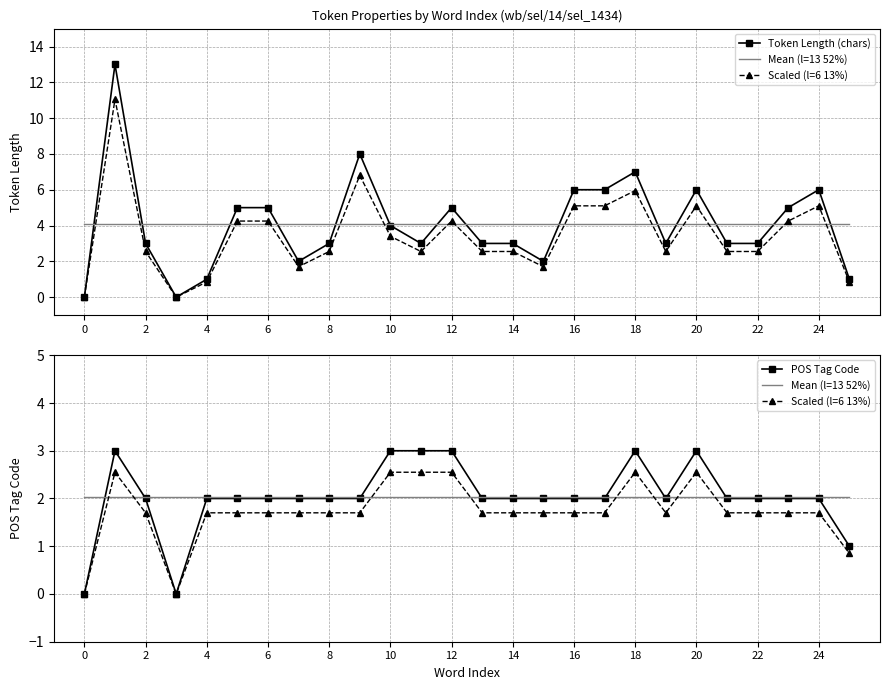

Is it true that Token Length (chars) equals 7.0 at 18?

True